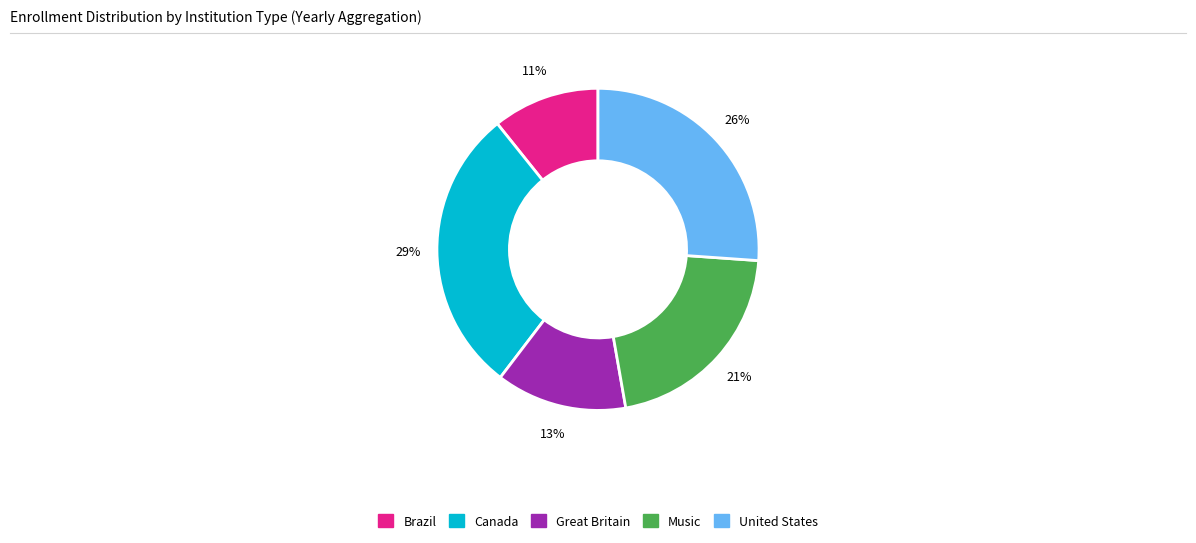

Between Brazil and United States, which is larger?

United States